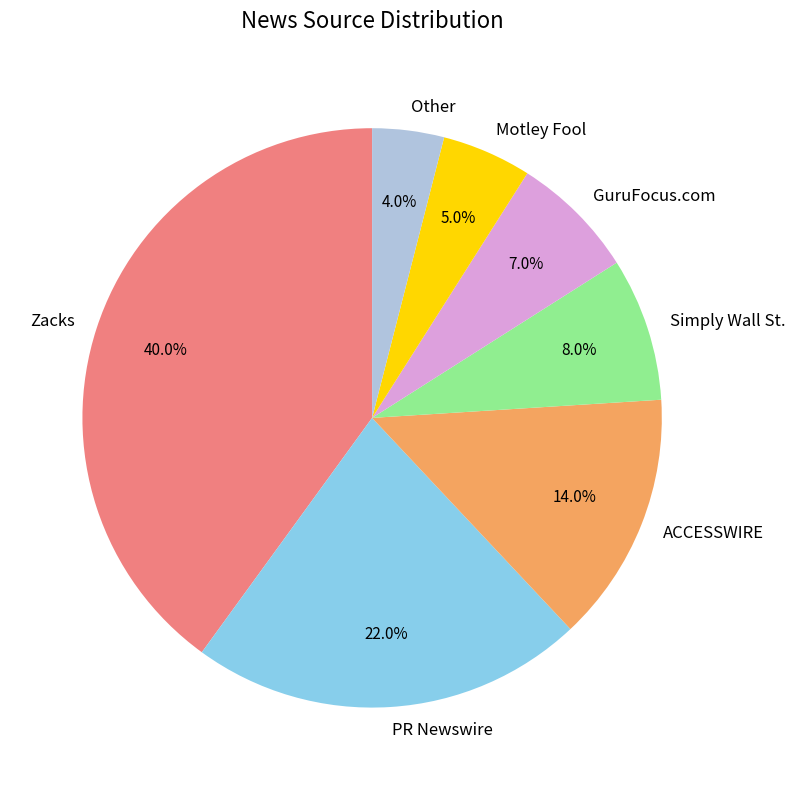

To the nearest percent, what is the combined percentage of ACCESSWIRE and GuruFocus.com?

21%